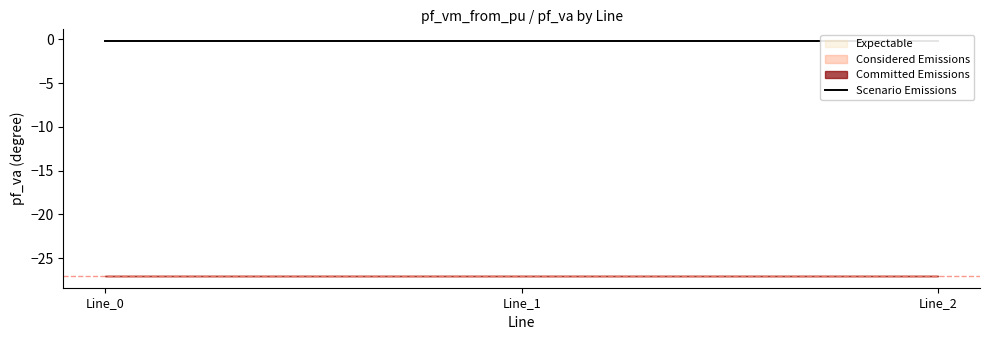

List the labels in order of pf_va_to_degree value, largest first.

Line_0, Line_1, Line_2